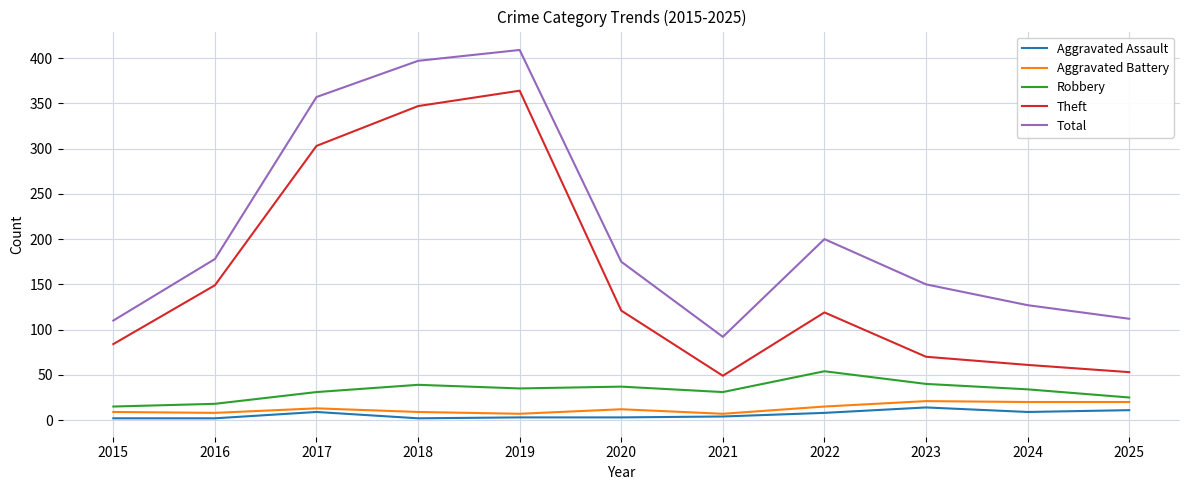

True or false: Aggravated Assault and Theft intersect in this chart.

False